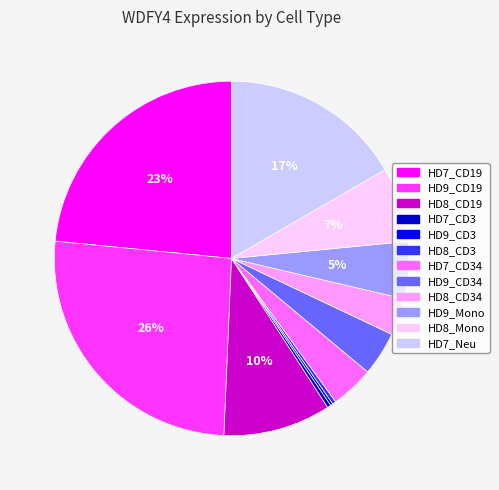

To the nearest percent, what is the difference between the largest and smallest slice percentages?

26%